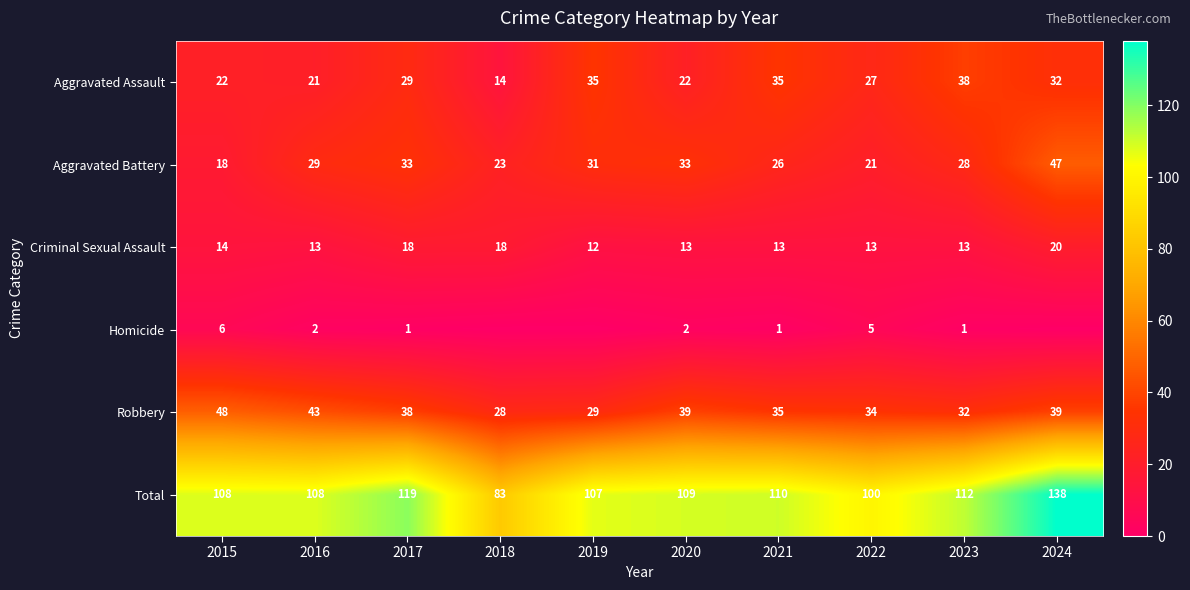

What value does the Robbery series have at 2018, to the nearest 5?

30